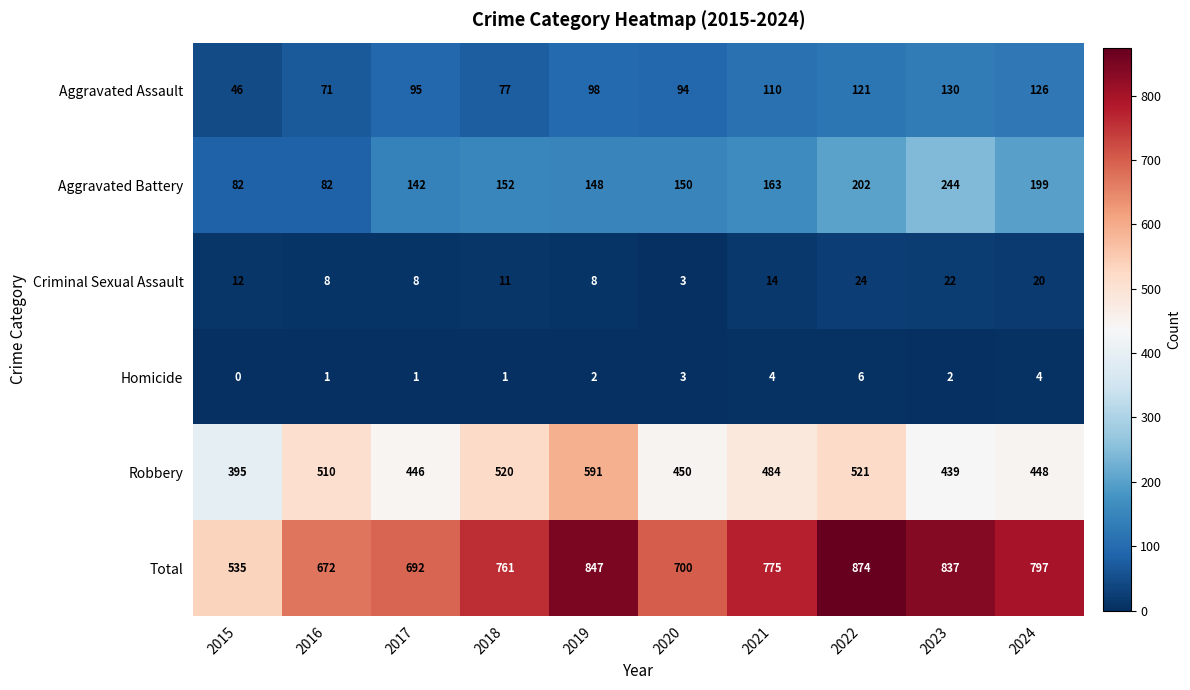

Rank the categories by Robbery value from lowest to highest.

2015, 2023, 2017, 2024, 2020, 2021, 2016, 2018, 2022, 2019